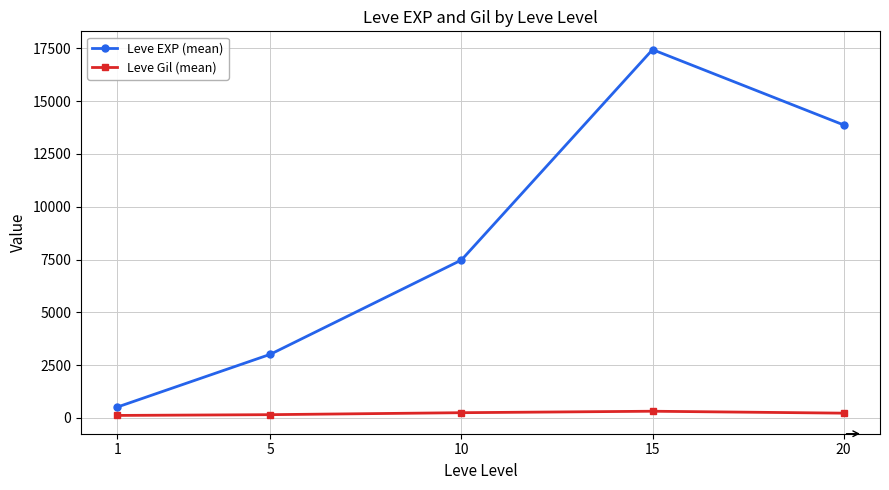

What is the highest value of the Leve EXP (mean) series?

17445.0